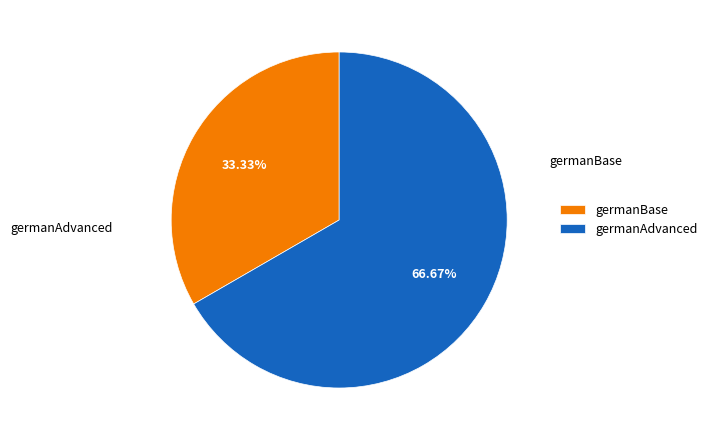

To the nearest percent, what portion does germanAdvanced represent?

67%